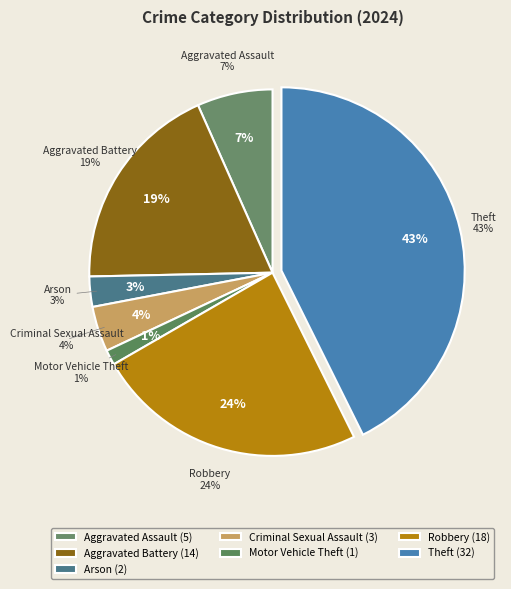

Approximately how many times larger is the value at Theft compared to Arson?

16.0